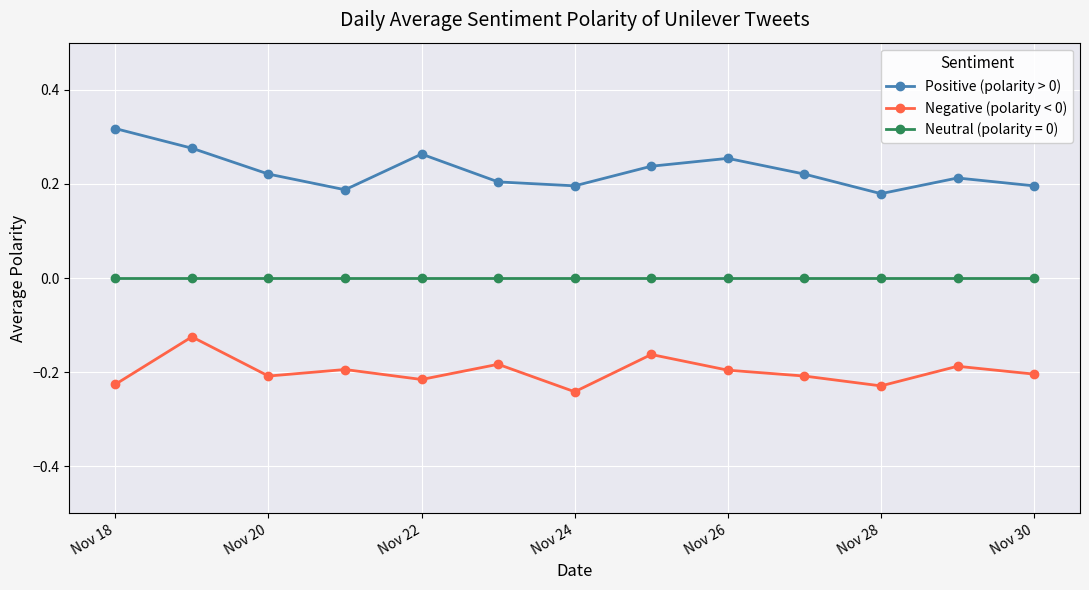

True or false: Positive (polarity > 0) has more than 1 points higher than both neighbors.

True